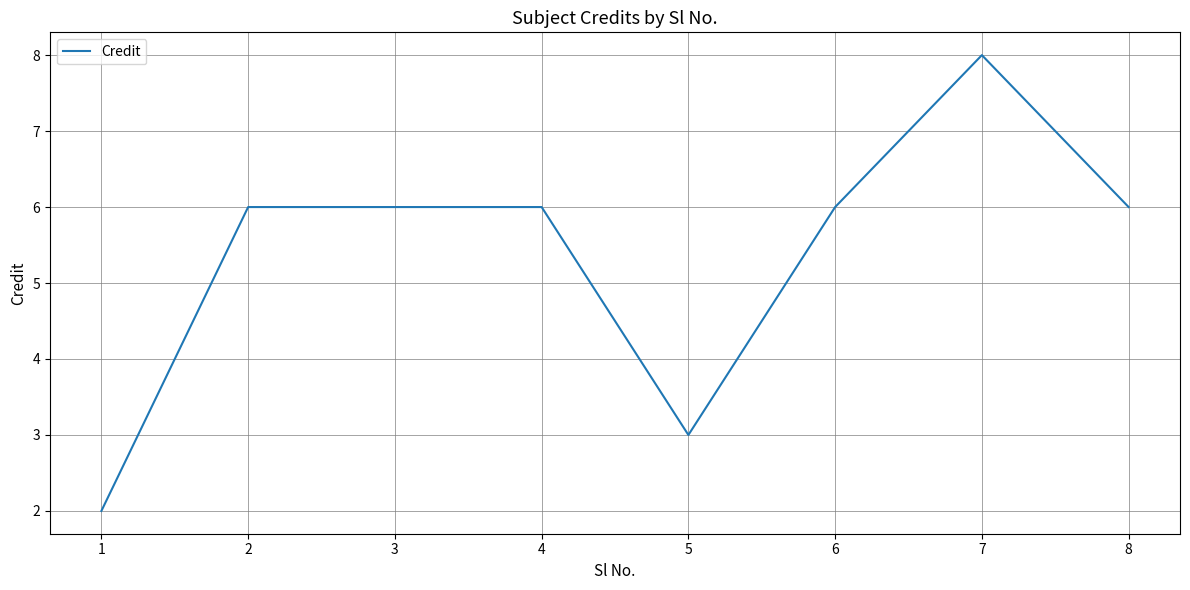

What is the sum of the values at 2 and 3?

12